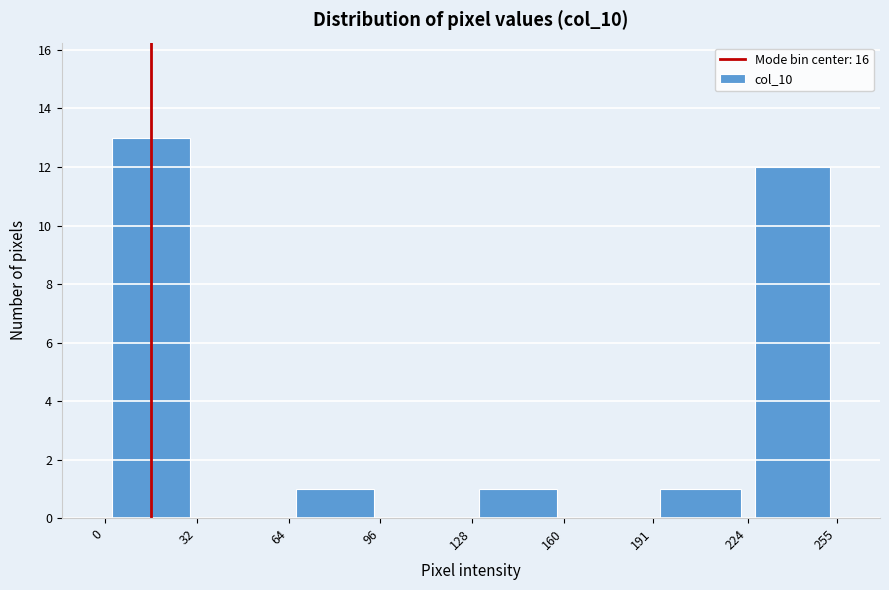

Which range on the x-axis has the tallest bar?

0 to 32